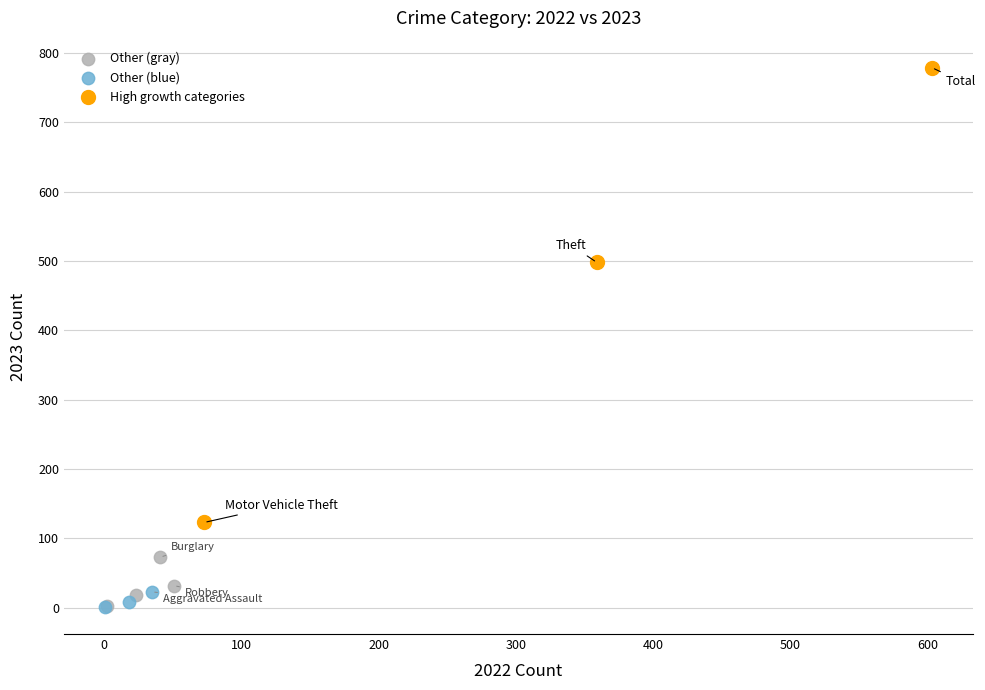

Which series has the widest spread of Y values?

High growth categories